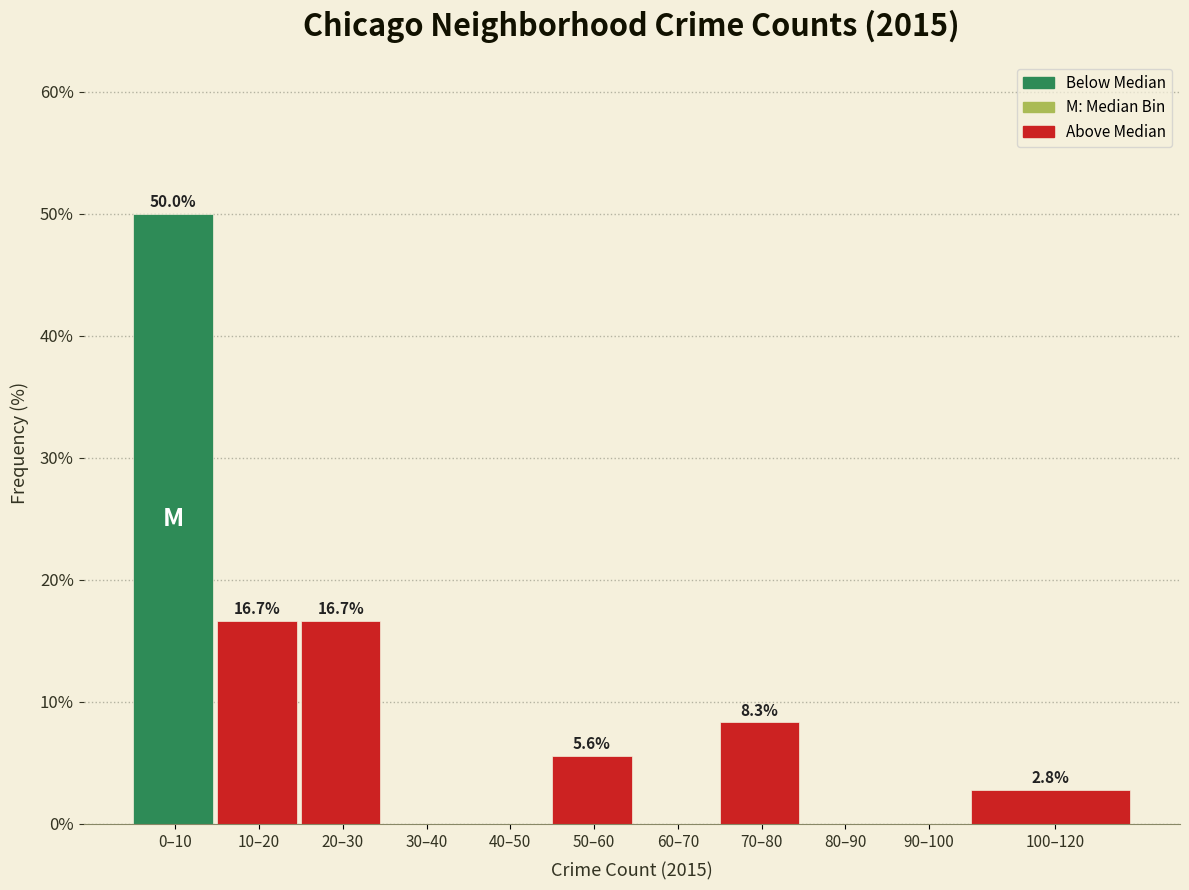

Reading left to right, list all the values displayed in this chart.

0–10=50.0	10–20=16.7	20–30=16.7	30–40=0.0	40–50=0.0	50–60=5.6	60–70=0.0	70–80=8.3	80–90=0.0	90–100=0.0	100–120=2.8